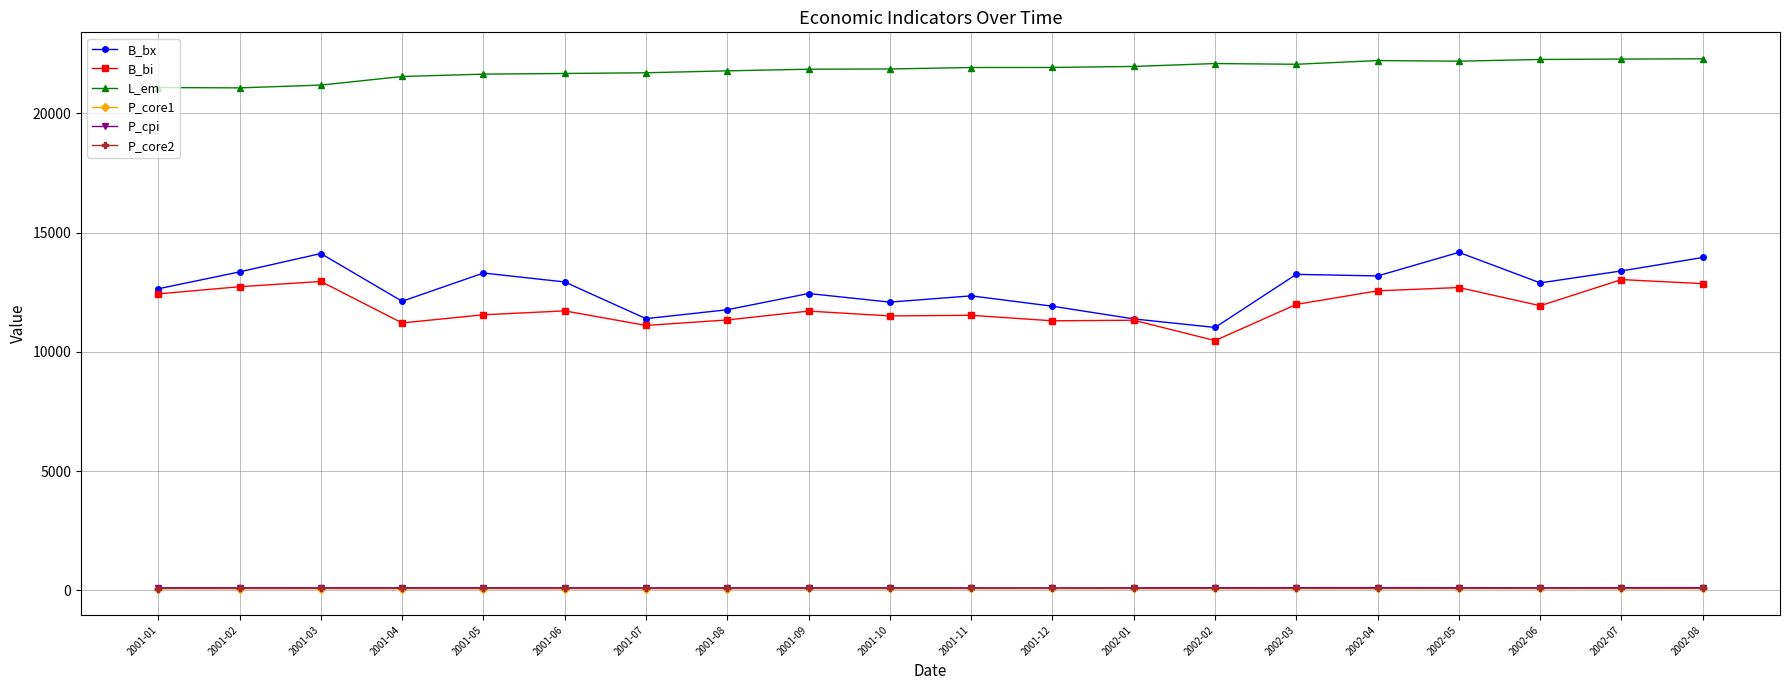

How many lines are shown in the chart?

6